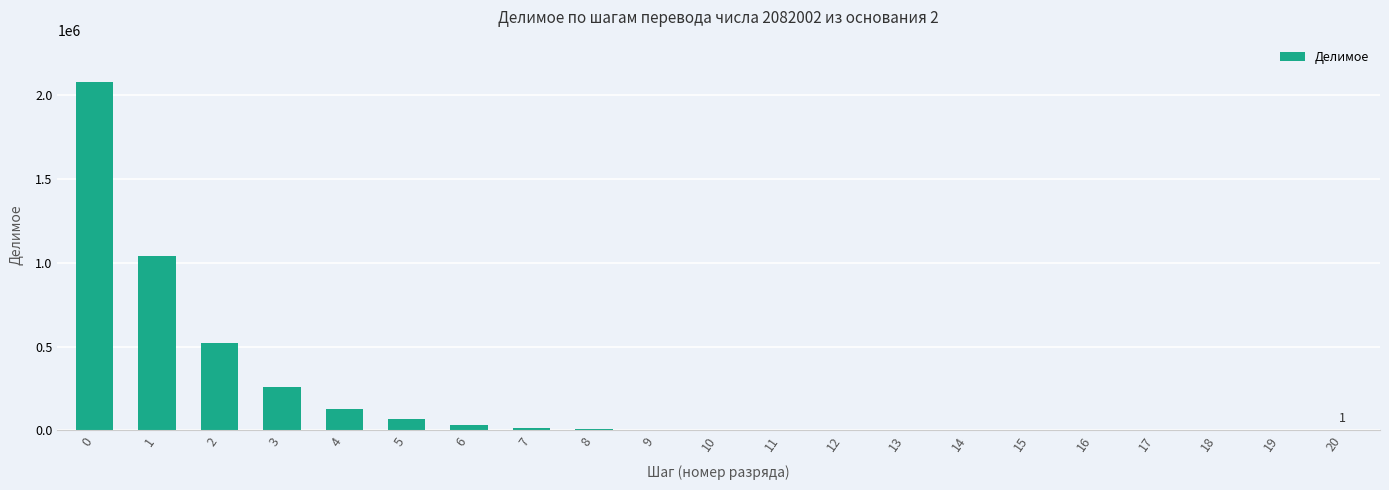

The value at 3 is 143246. True or false?

False